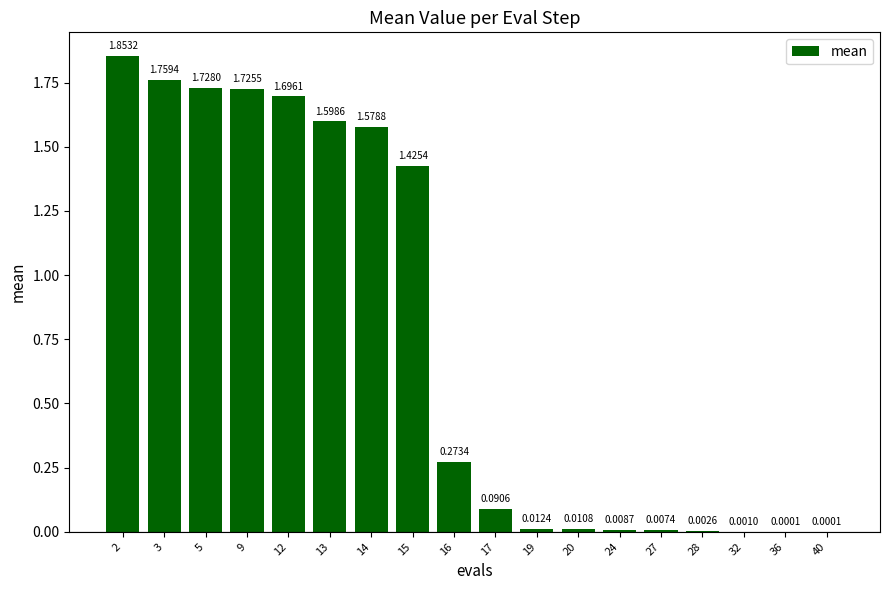

Which has a higher value, 20 or 13?

13